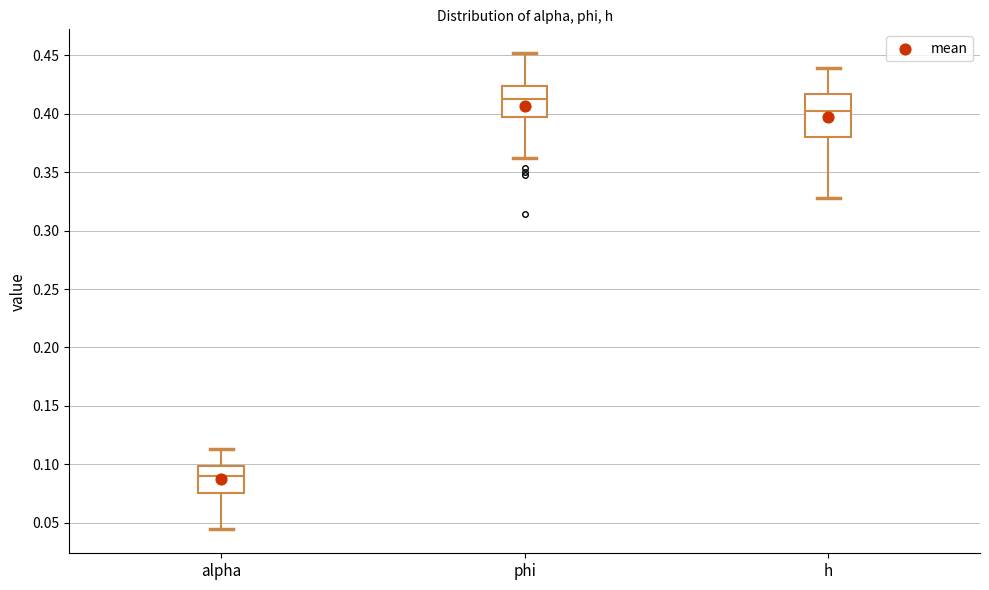

Reading left to right, transcribe this box plot: for each box, give where its median line is, the range the box spans, and where its two whiskers end, as read against the y-axis. The values are not printed on the chart, so give them approximately, as read against the axis.

alpha: median 0.090, box 0.075 to 0.100, whiskers 0.045 to 0.115
phi: median 0.415, box 0.395 to 0.425, whiskers 0.365 to 0.450
h: median 0.400, box 0.380 to 0.415, whiskers 0.330 to 0.440